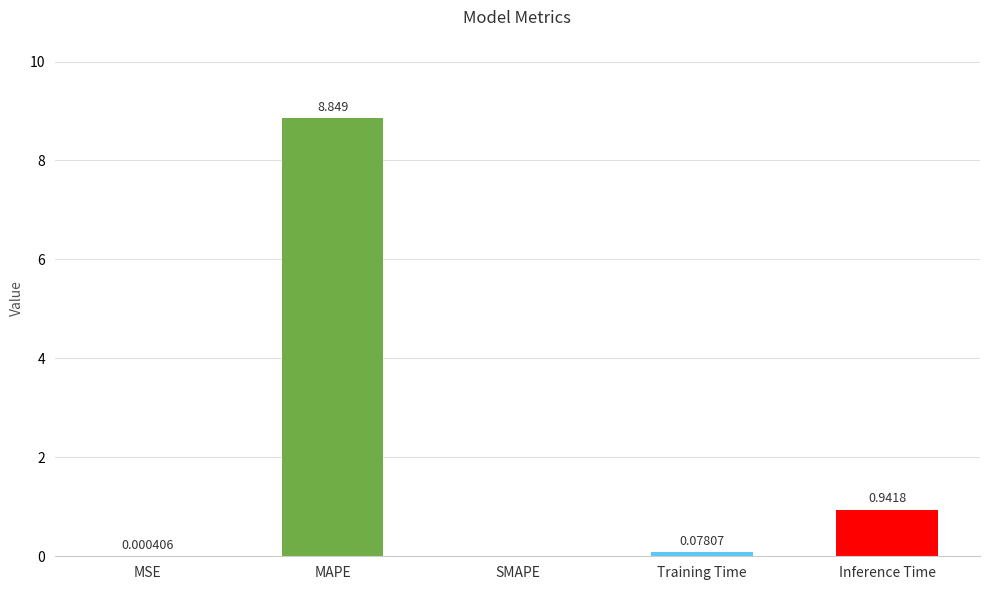

How many values exceed 0?

4